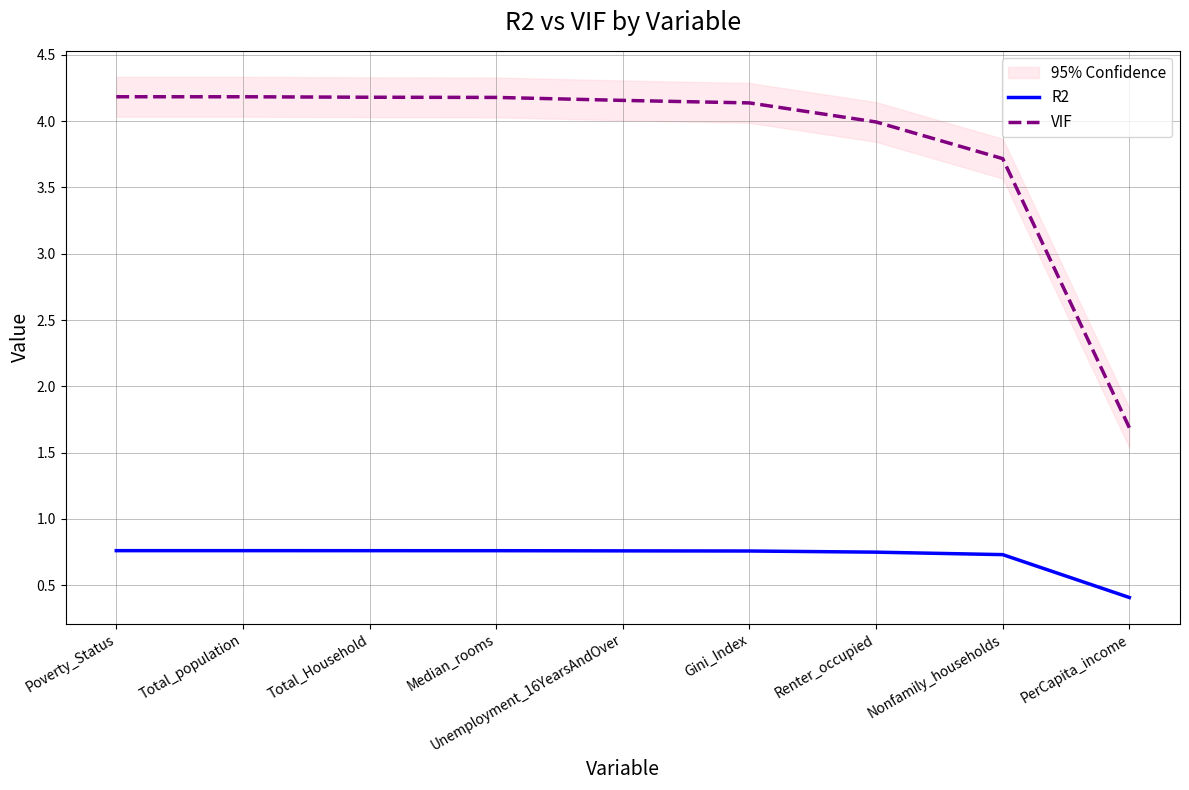

What are all the series names shown in the legend?

R2, VIF